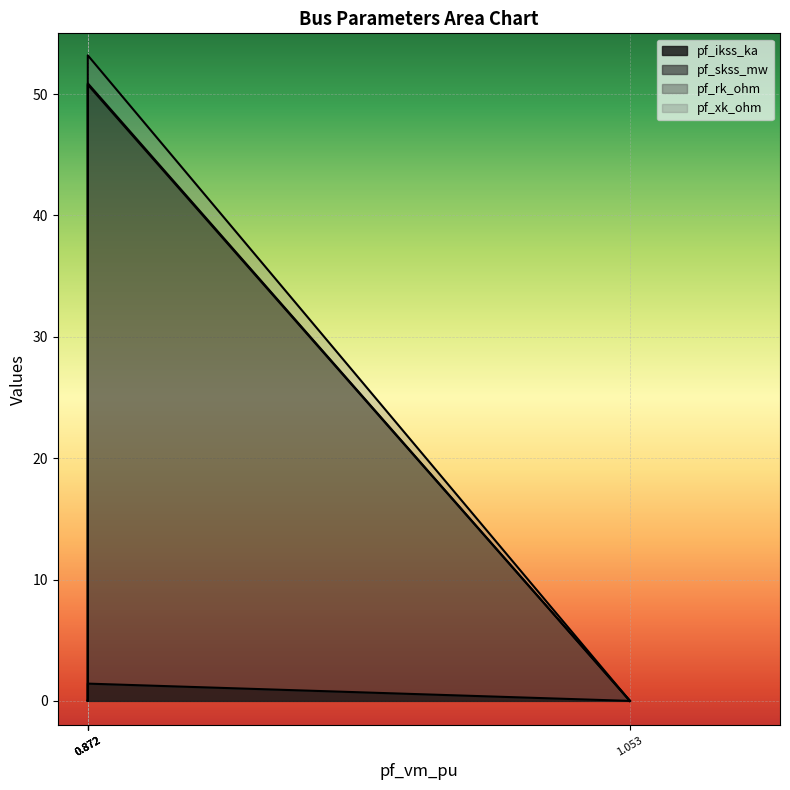

What are all the series names shown in the legend?

pf_ikss_ka, pf_skss_mw, pf_rk_ohm, pf_xk_ohm